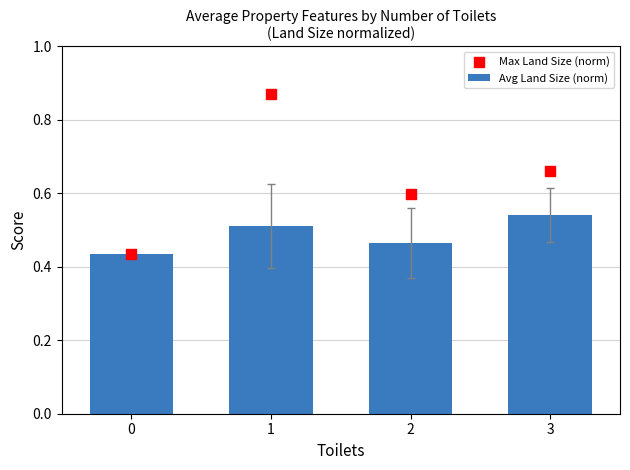

What is the total value across all series at 2?

1.1